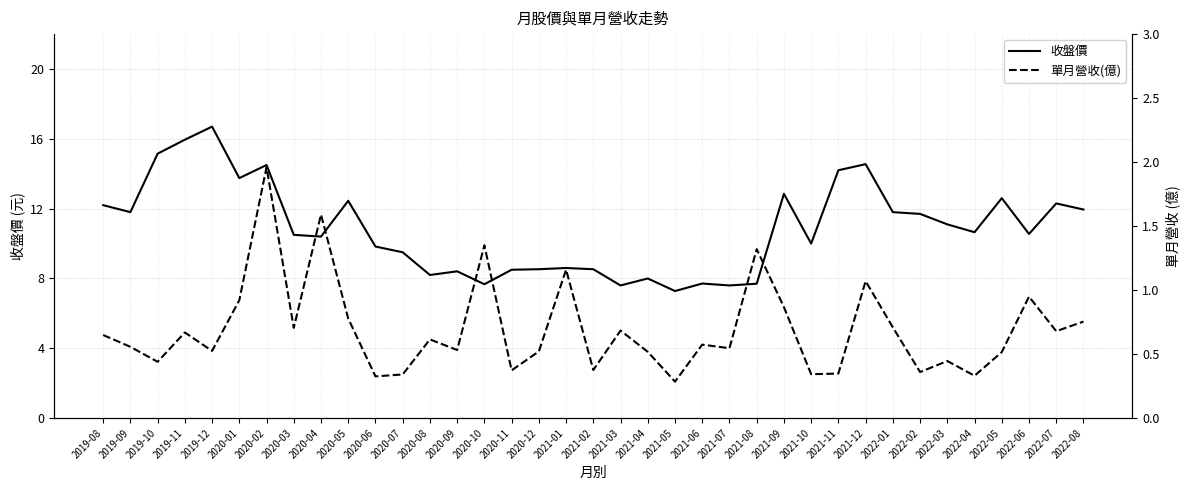

True or false: 收盤價 and 單月營收(億) intersect in this chart.

False